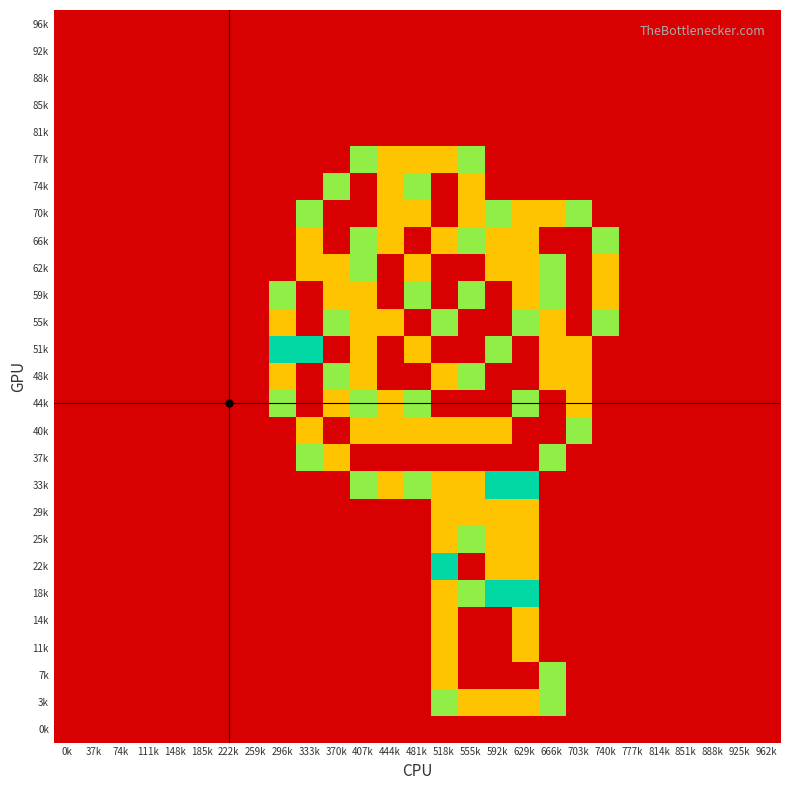

What is the total value across all series at 740k?

4.6